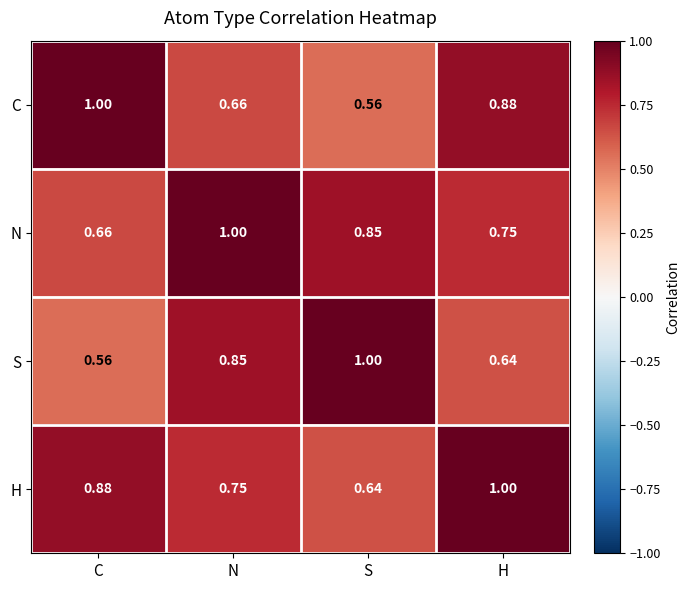

Which series has the largest total across all categories?

H